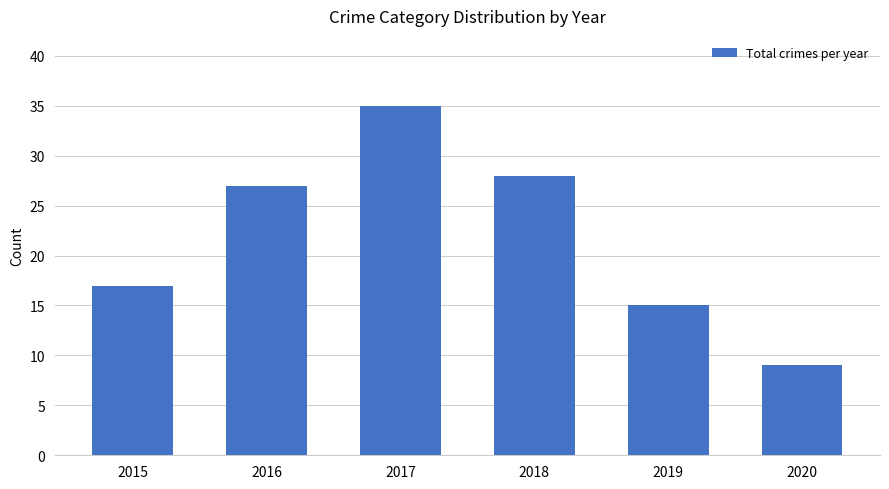

What is the sum of all values?

131